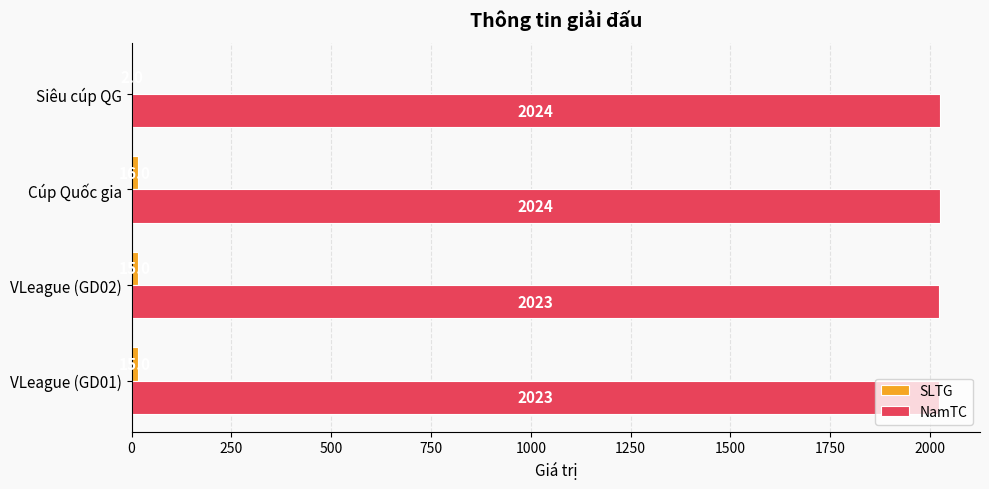

What is the sum of all NamTC values?

8094